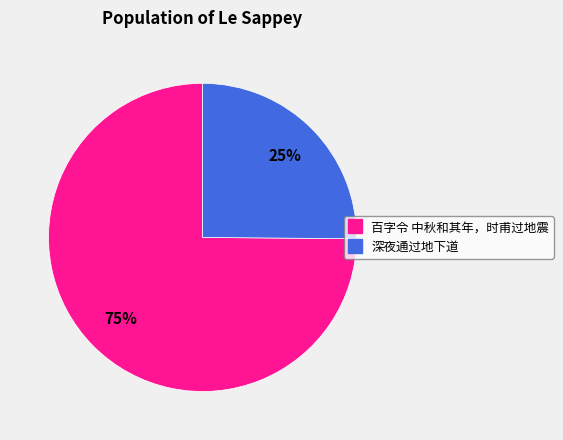

To the nearest percent, what is the combined percentage of 百字令 中秋和其年，时甫过地震 and 深夜通过地下道?

100%